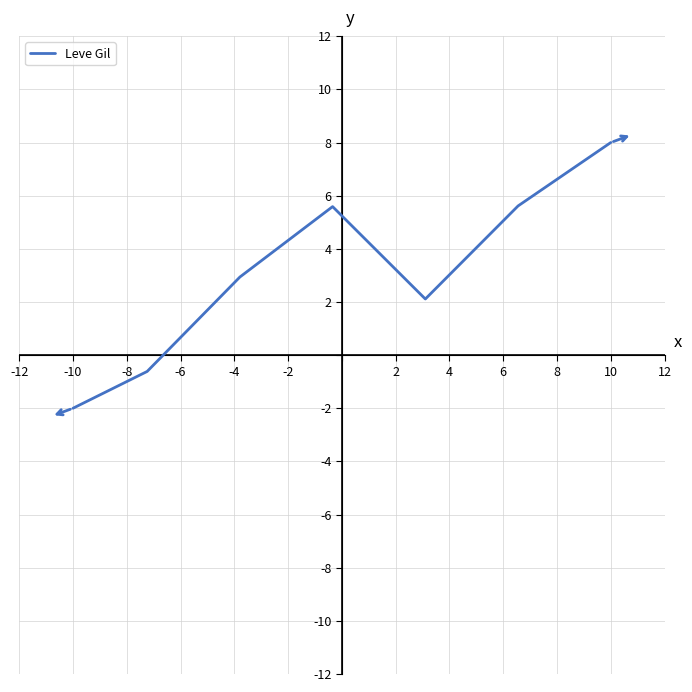

What is the difference between the maximum and minimum values?

10.0